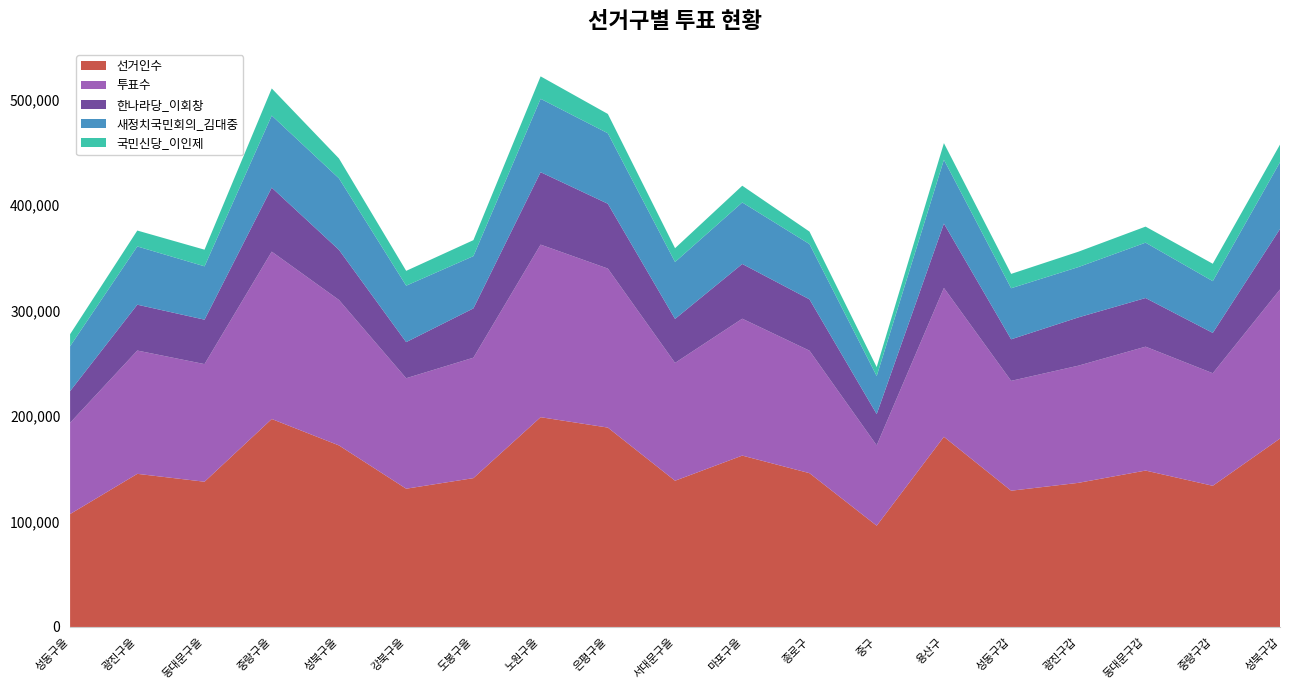

Reading left to right, extract all data points from this chart.

선거인수: 107044	145157	137683	197142	172098	131068	141086	198861	189020	138632	162457	145809	96000	180295	129170	136618	148268	133832	178624
투표수: 86499	116885	111506	158667	137885	104728	114176	163589	150734	111688	129766	116117	76174	141083	104141	111068	117443	106695	141323
한나라당_이회창: 30052	43469	42124	60659	47526	34219	46724	68669	61446	41714	51900	48664	29633	61050	39386	45777	46113	38240	57316
새정치국민회의_김대중: 42528	55222	50565	68324	67773	53511	49559	69562	66832	53927	58291	52381	36072	60486	48414	47699	52483	49051	63323
국민신당_이인제: 11407	15065	15772	25728	18842	14058	15154	21276	18297	13088	15880	11837	8452	15764	13591	14562	15220	16507	16707